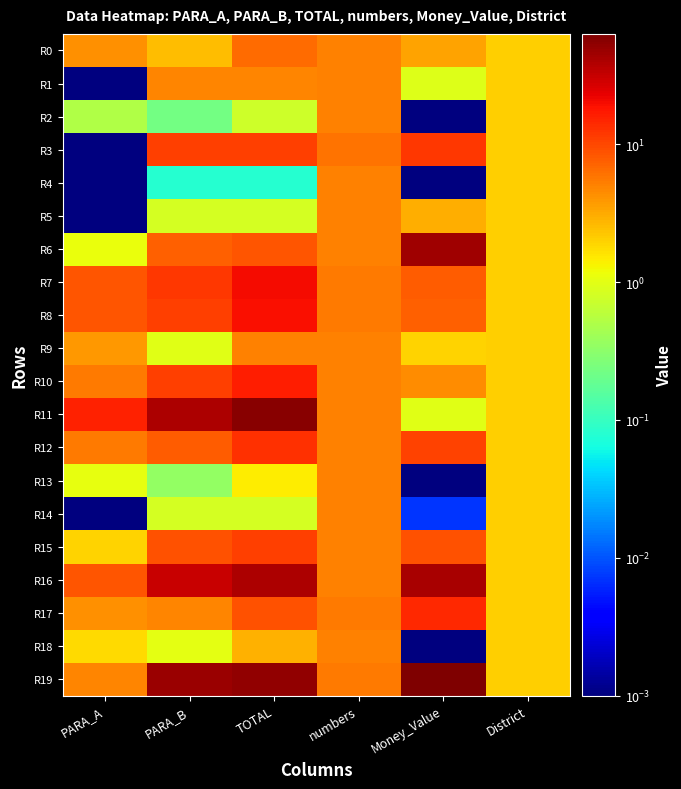

Reading right to left, list all the values displayed in this chart.

R0: District=2.0	Money_Value=3.4	numbers=5.0	TOTAL=6.7	PARA_B=2.5	PARA_A=4.2
R1: District=2.0	Money_Value=0.9	numbers=5.0	TOTAL=4.8	PARA_B=4.8	PARA_A=0.0
R2: District=2.0	Money_Value=0.0	numbers=5.0	TOTAL=0.7	PARA_B=0.2	PARA_A=0.5
R3: District=2.0	Money_Value=11.8	numbers=6.0	TOTAL=10.8	PARA_B=10.8	PARA_A=0.0
R4: District=2.0	Money_Value=0.0	numbers=5.0	TOTAL=0.1	PARA_B=0.1	PARA_A=0.0
R5: District=2.0	Money_Value=3.0	numbers=5.0	TOTAL=0.8	PARA_B=0.8	PARA_A=0.0
R6: District=2.0	Money_Value=45.0	numbers=5.0	TOTAL=8.5	PARA_B=7.4	PARA_A=1.1
R7: District=2.0	Money_Value=7.8	numbers=5.5	TOTAL=20.5	PARA_B=12.0	PARA_A=8.5
R8: District=2.0	Money_Value=7.3	numbers=5.5	TOTAL=19.4	PARA_B=11.1	PARA_A=8.4
R9: District=2.0	Money_Value=1.9	numbers=5.0	TOTAL=5.0	PARA_B=1.0	PARA_A=4.0
R10: District=2.0	Money_Value=4.4	numbers=5.0	TOTAL=16.2	PARA_B=10.8	PARA_A=5.4
R11: District=2.0	Money_Value=1.0	numbers=5.0	TOTAL=55.5	PARA_B=40.1	PARA_A=15.4
R12: District=2.0	Money_Value=10.4	numbers=5.0	TOTAL=13.1	PARA_B=7.6	PARA_A=5.5
R13: District=2.0	Money_Value=0.0	numbers=5.0	TOTAL=1.4	PARA_B=0.3	PARA_A=1.1
R14: District=2.0	Money_Value=0.0	numbers=5.0	TOTAL=0.8	PARA_B=0.8	PARA_A=0.0
R15: District=2.0	Money_Value=9.0	numbers=5.0	TOTAL=11.0	PARA_B=9.0	PARA_A=1.9
R16: District=2.0	Money_Value=41.3	numbers=5.0	TOTAL=40.2	PARA_B=31.6	PARA_A=8.5
R17: District=2.0	Money_Value=14.0	numbers=5.5	TOTAL=9.0	PARA_B=4.8	PARA_A=4.2
R18: District=2.0	Money_Value=0.0	numbers=5.0	TOTAL=2.8	PARA_B=1.0	PARA_A=1.8
R19: District=2.0	Money_Value=63.2	numbers=5.5	TOTAL=51.6	PARA_B=46.8	PARA_A=4.9